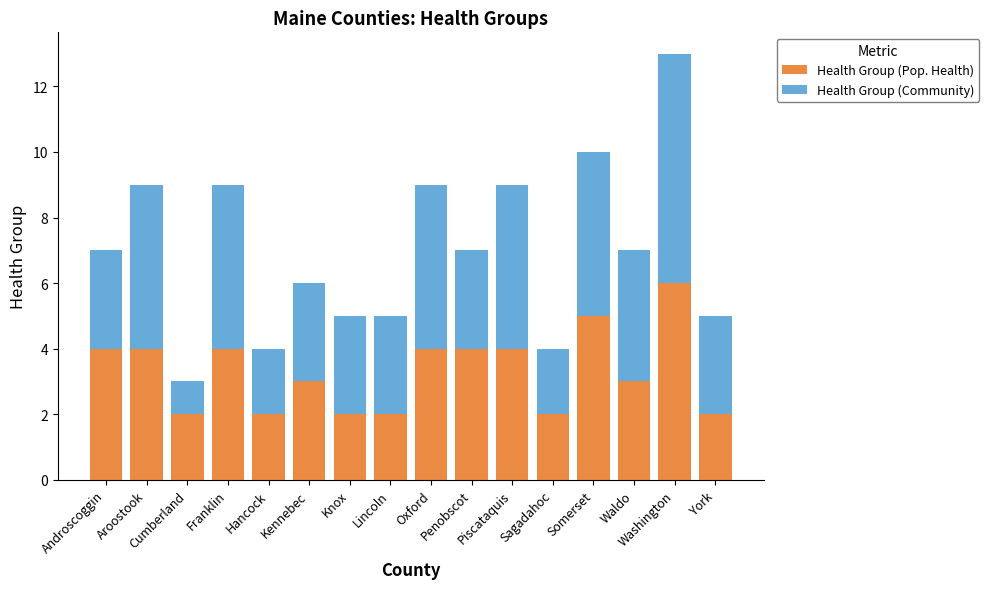

How many values in the Health Group (Pop. Health) series are below 4?

8